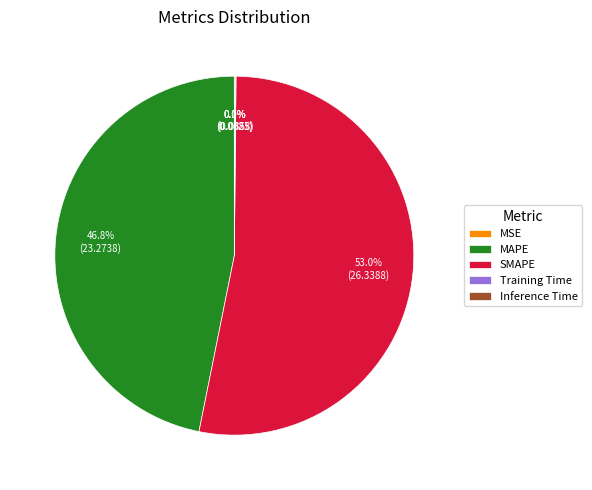

The SMAPE slice represents 53% of the pie. True or false?

True